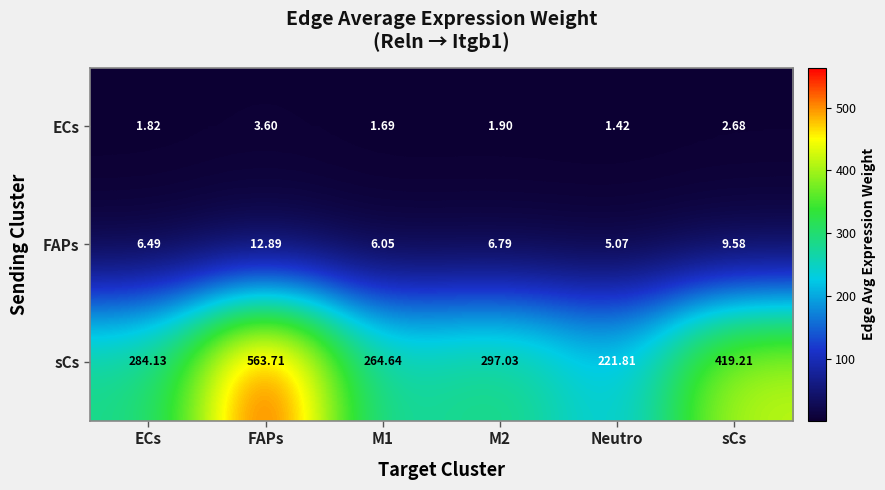

What is the difference between the highest and lowest values at M2?

295.1